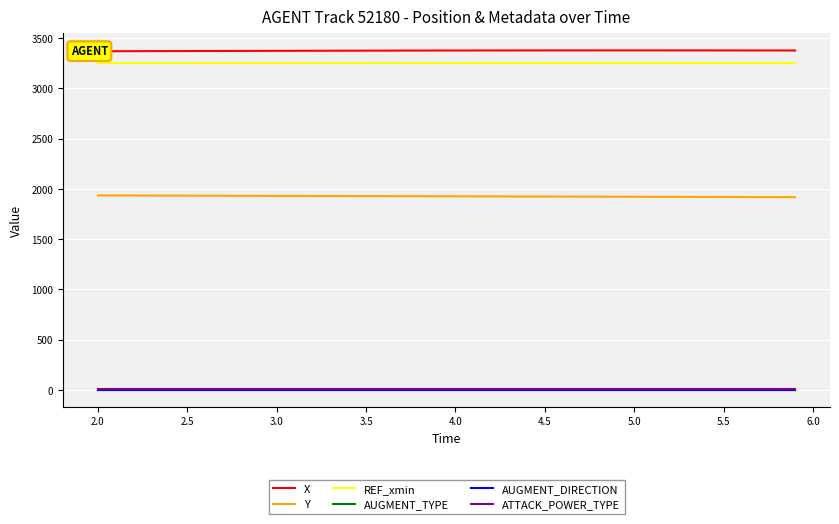

At which label is AUGMENT_TYPE closest to 1?

2.0